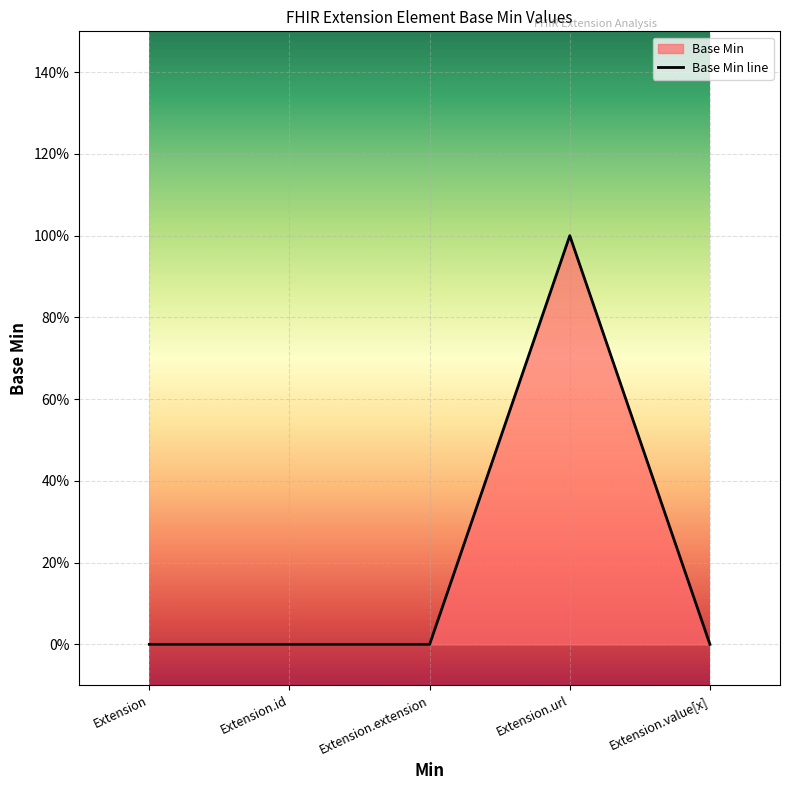

What is the label of the 3rd point from the left?

Extension.extension